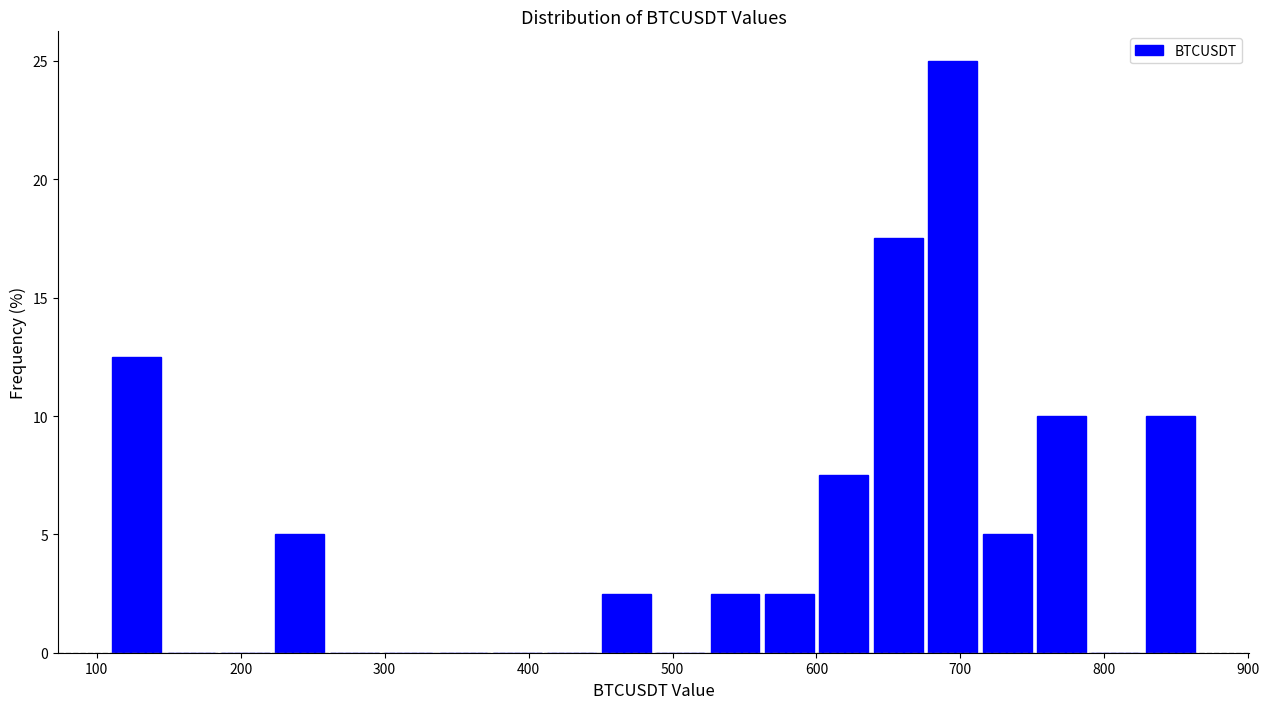

Read against the x-axis, roughly where is the centre of the tallest bar?

690